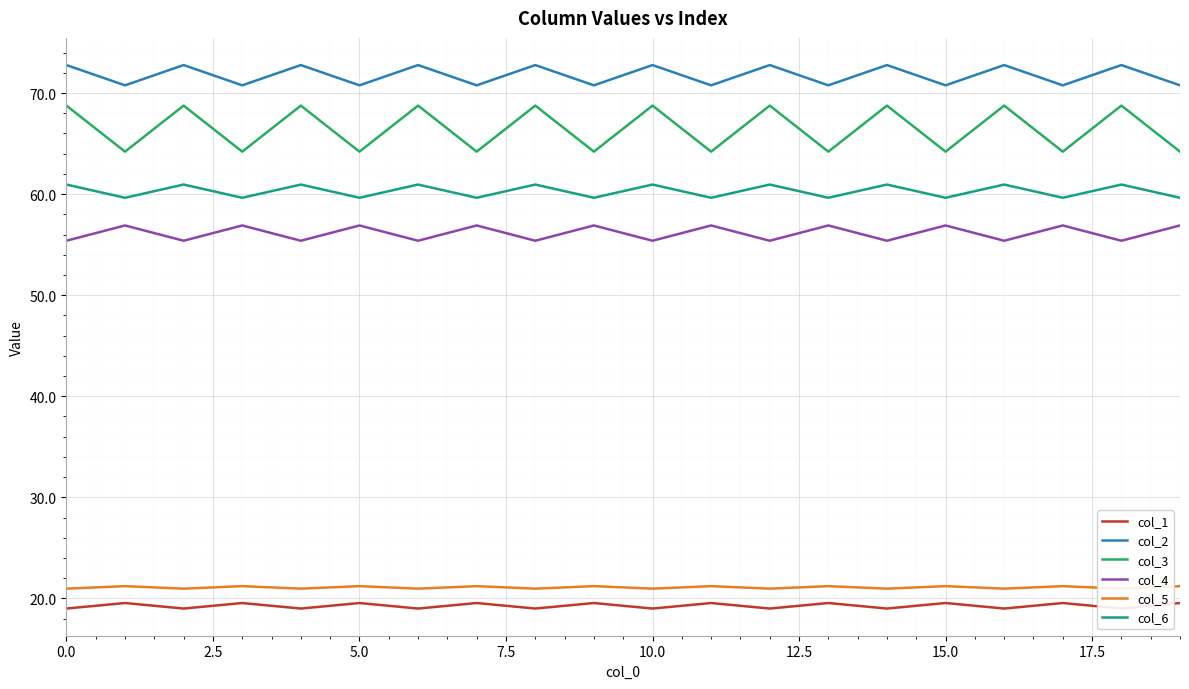

True or false: col_3 has a value of 64.2 at 5.0.

True